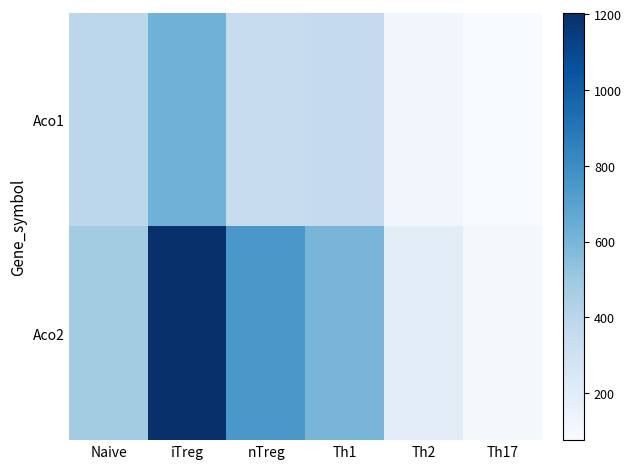

At which category is the sum across all series the highest?

iTreg